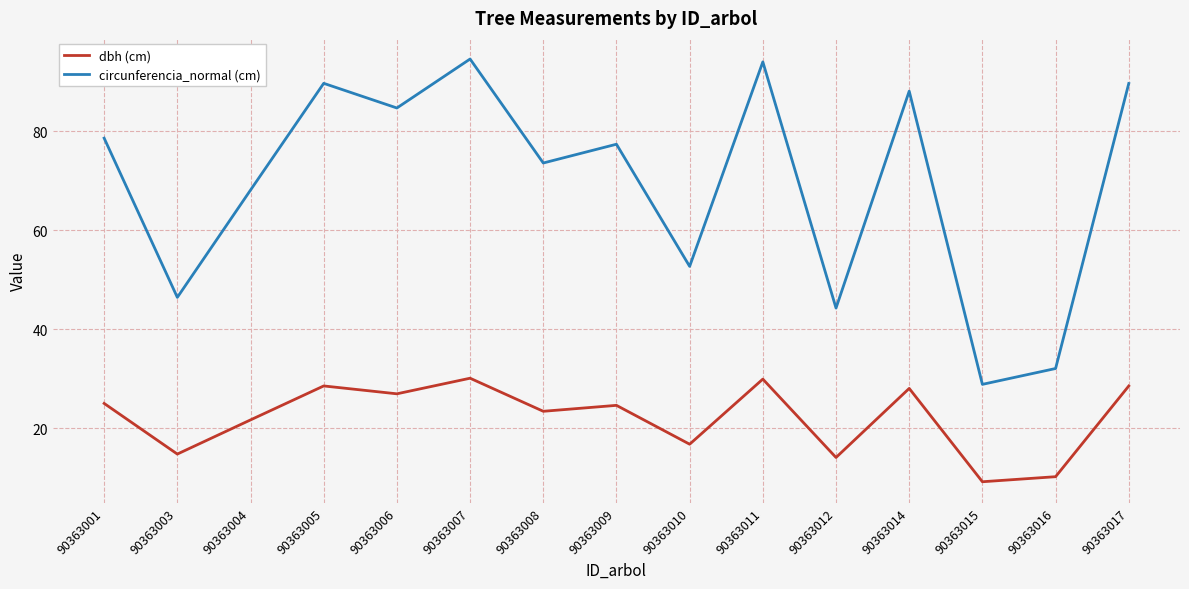

Count the number of data series in this chart.

2